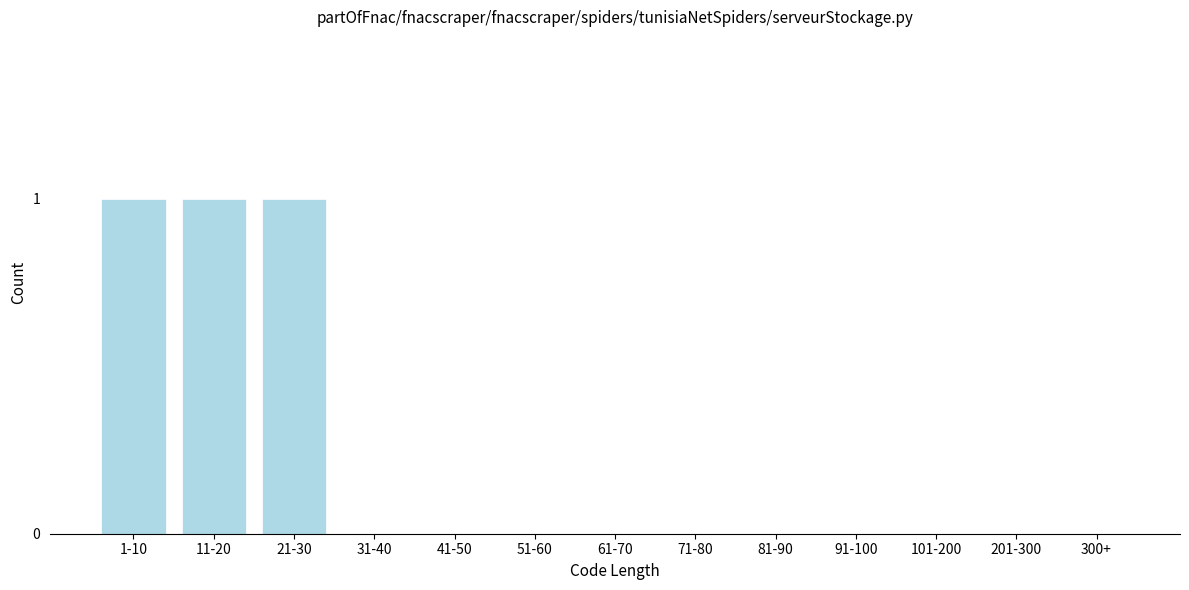

Reading left to right, what are all the values shown in this chart?

1-10=1	11-20=1	21-30=1	31-40=0	41-50=0	51-60=0	61-70=0	71-80=0	81-90=0	91-100=0	101-200=0	201-300=0	300+=0